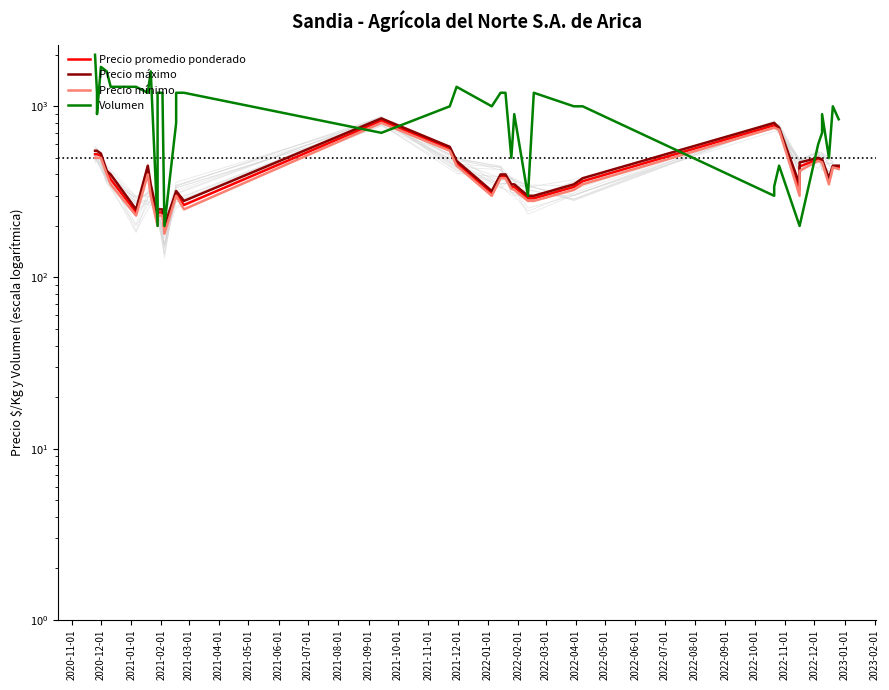

Does the chart display data point markers on the line(s)?

No